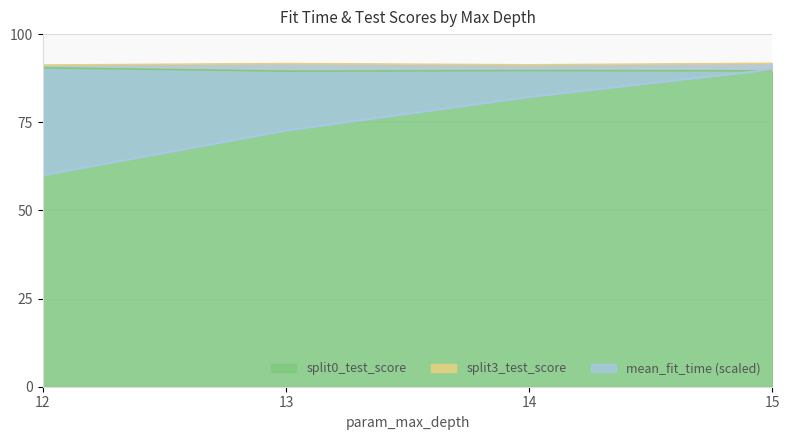

True or false: mean_fit_time has more than 2 interior local peaks.

False